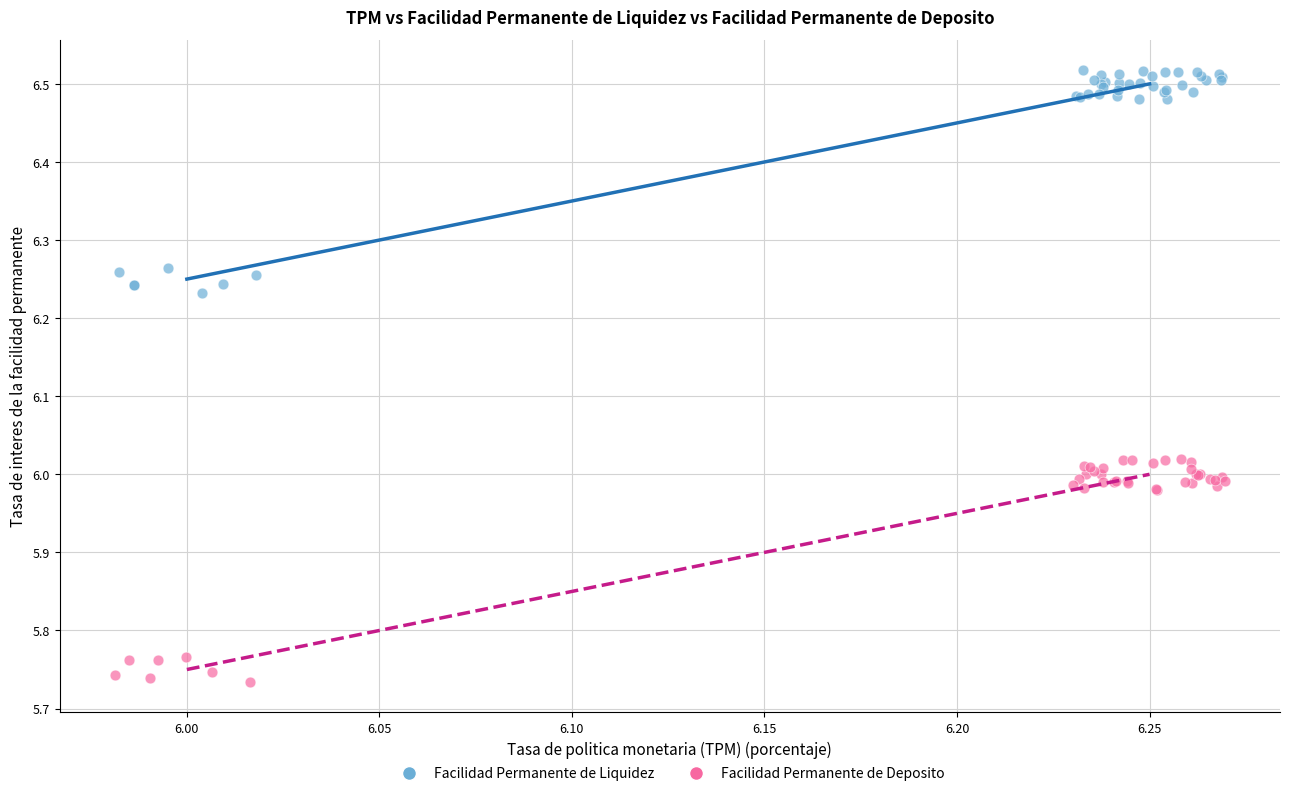

Which series reaches the minimum Y coordinate?

Facilidad Permanente de Deposito